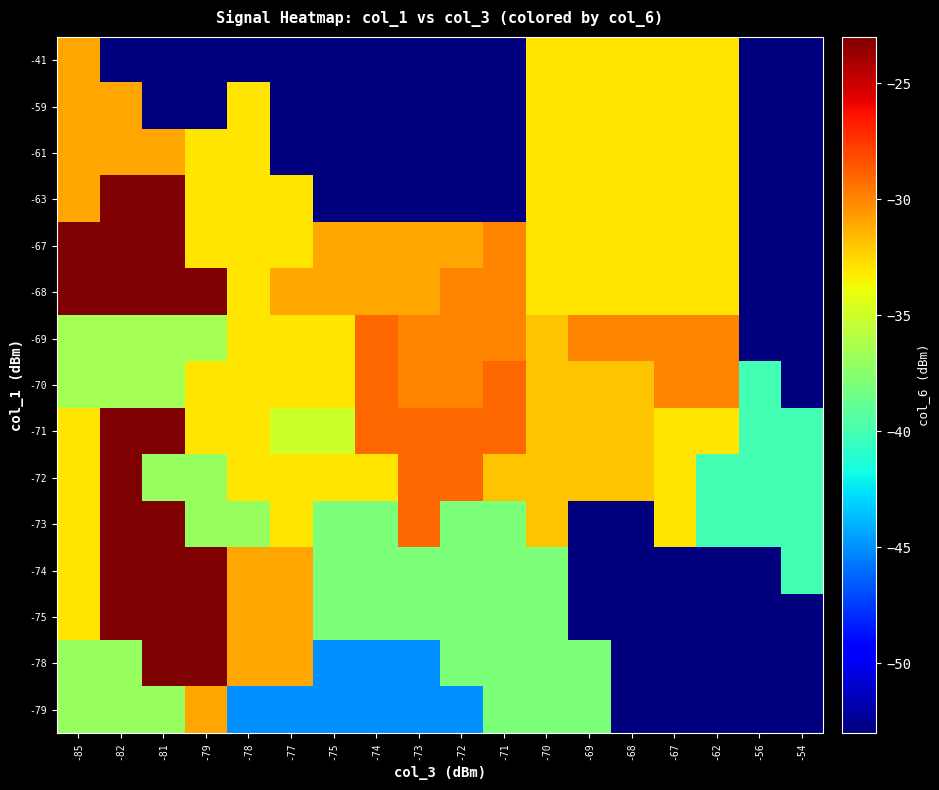

Which category has the highest value across all series?

-82